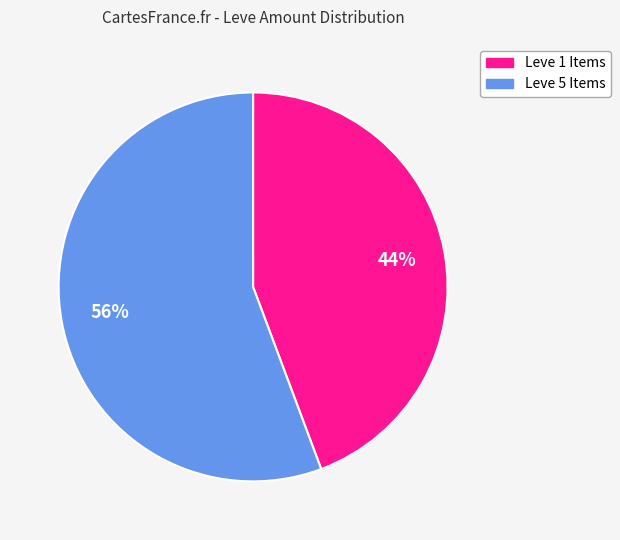

To the nearest percent, what percentage of the pie is Leve 1 Items?

44%